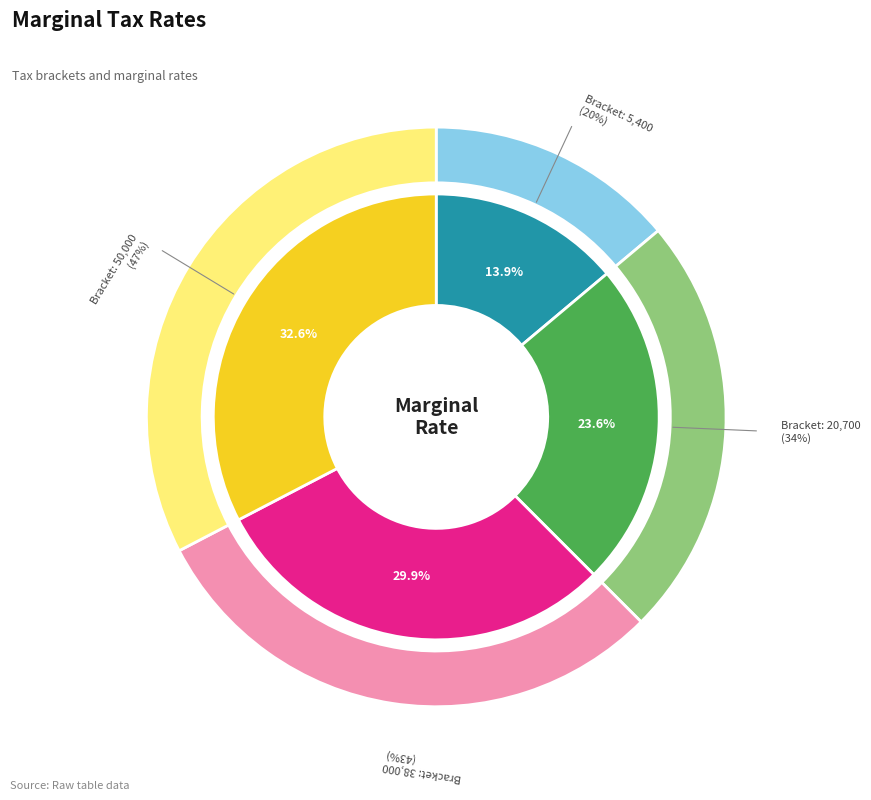

Does 38000 represent more than half of the total?

No